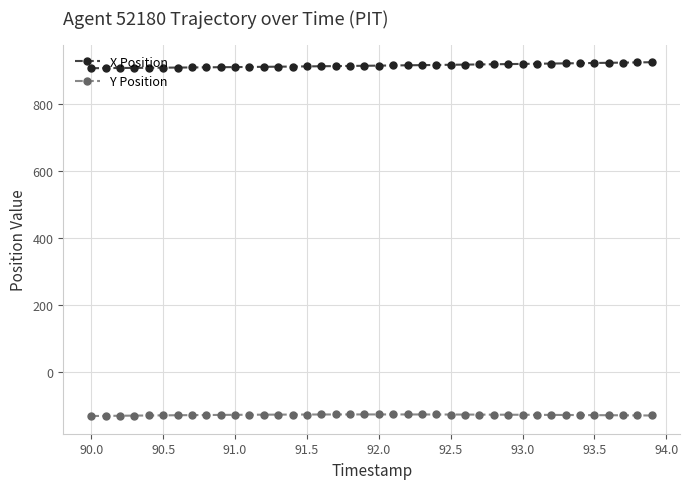

Rank the series by their average value, from highest to lowest.

X Position, Y Position